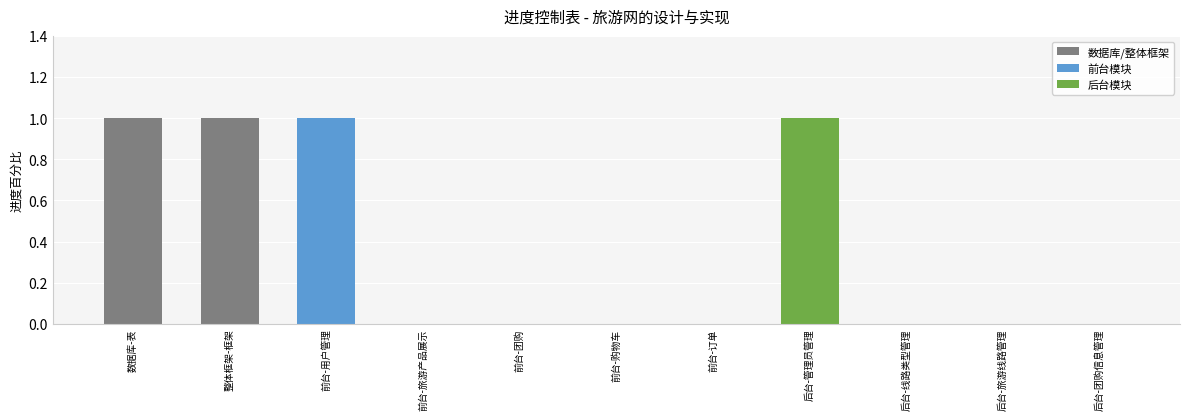

Are the bars horizontal?

No